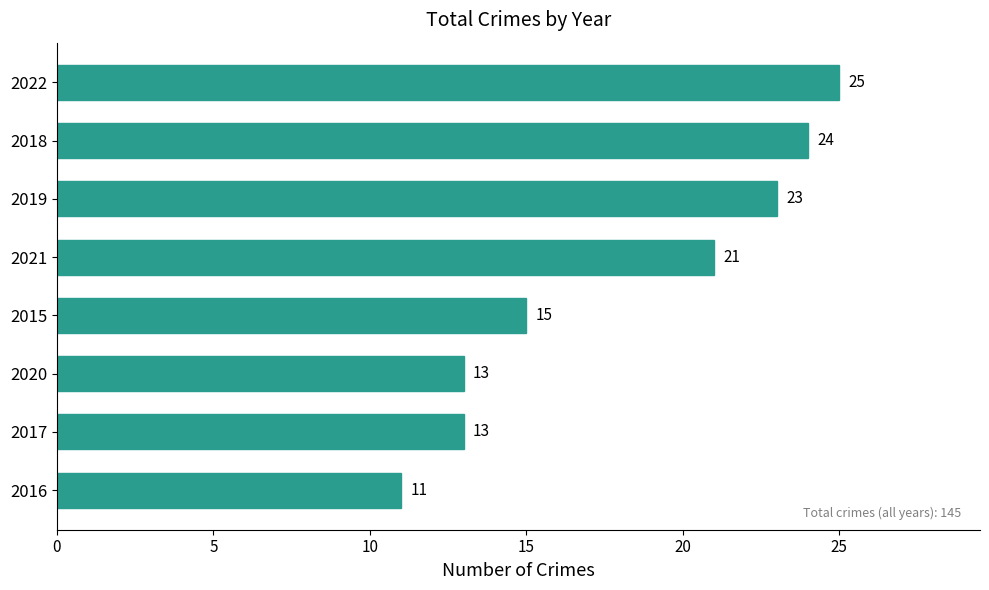

Where is the data nearest to the value 18?

2015